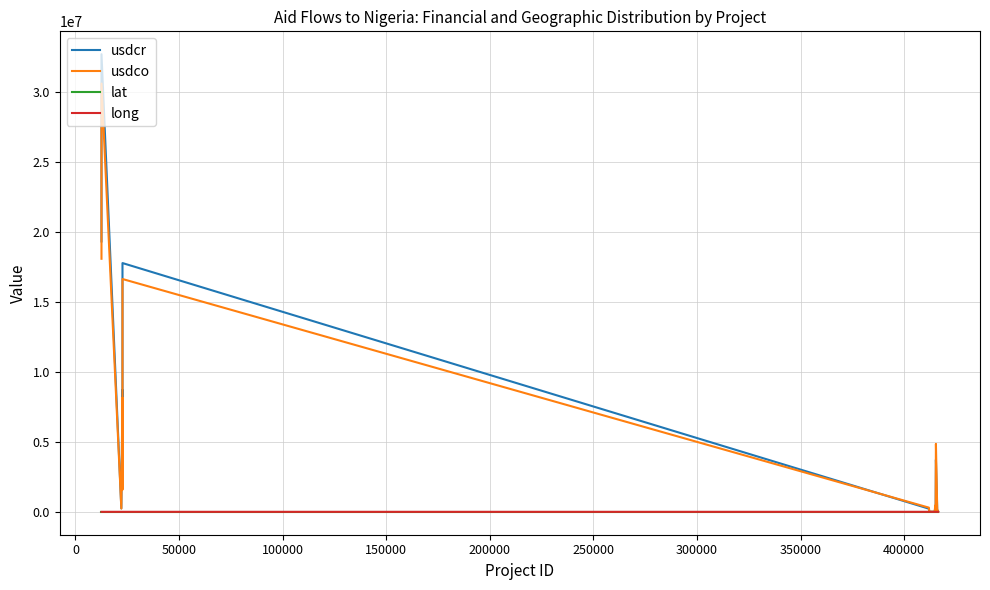

Is this an area chart (filled region under the line)?

No